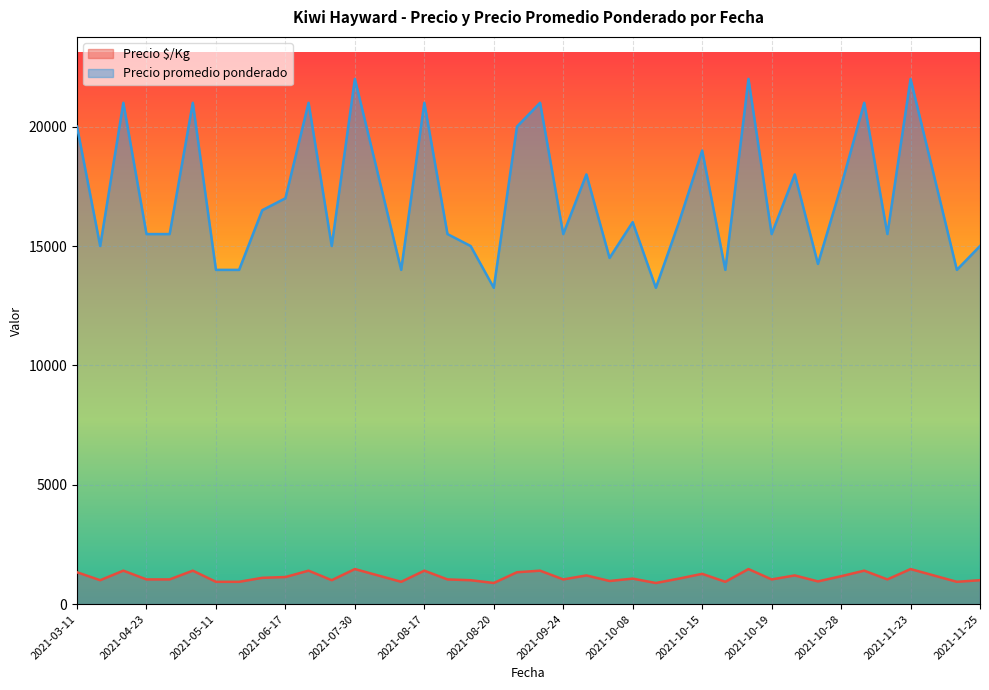

How many series are shown in this chart?

2